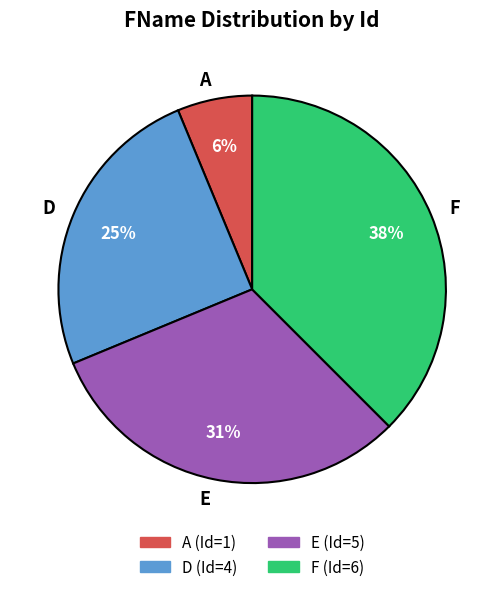

How many segments does this pie chart have?

4